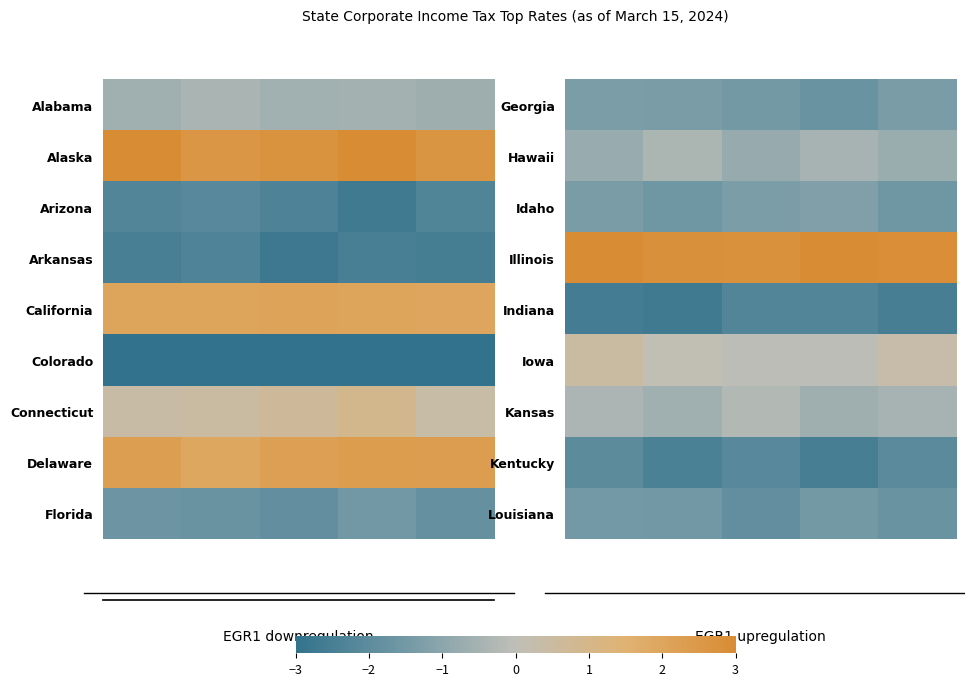

What is the difference between the maximum and second lowest values in the Kentucky series?

0.4